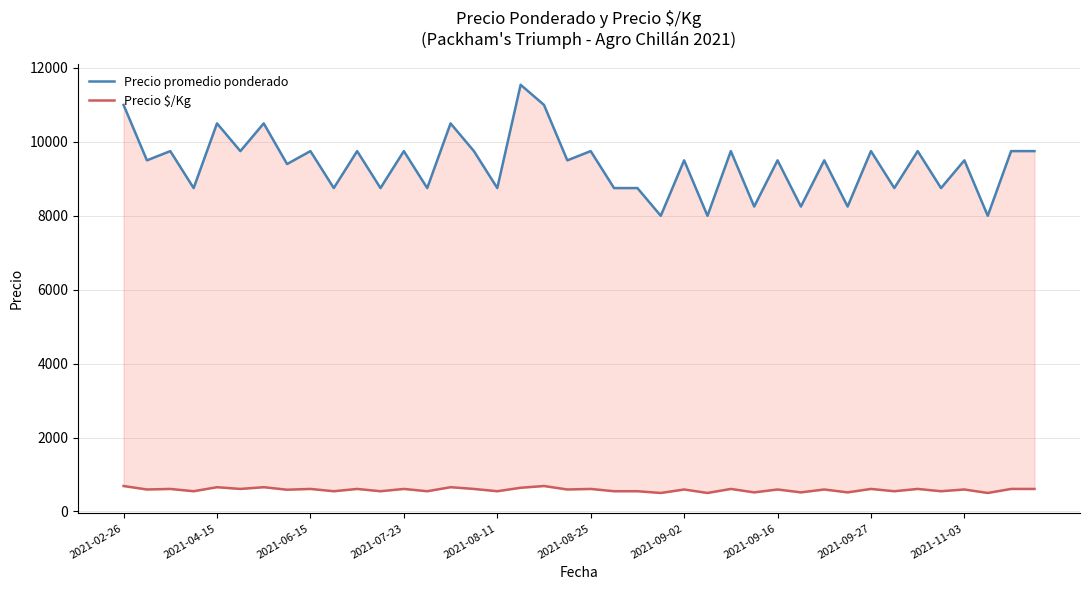

In Precio $/Kg, how many points are higher than both neighbors (excluding endpoints)?

16